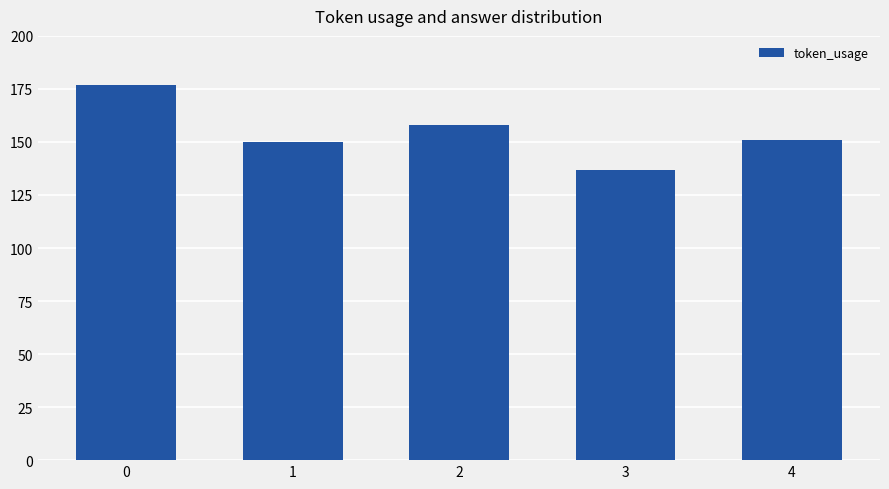

What is the maximum value shown in the chart?

177